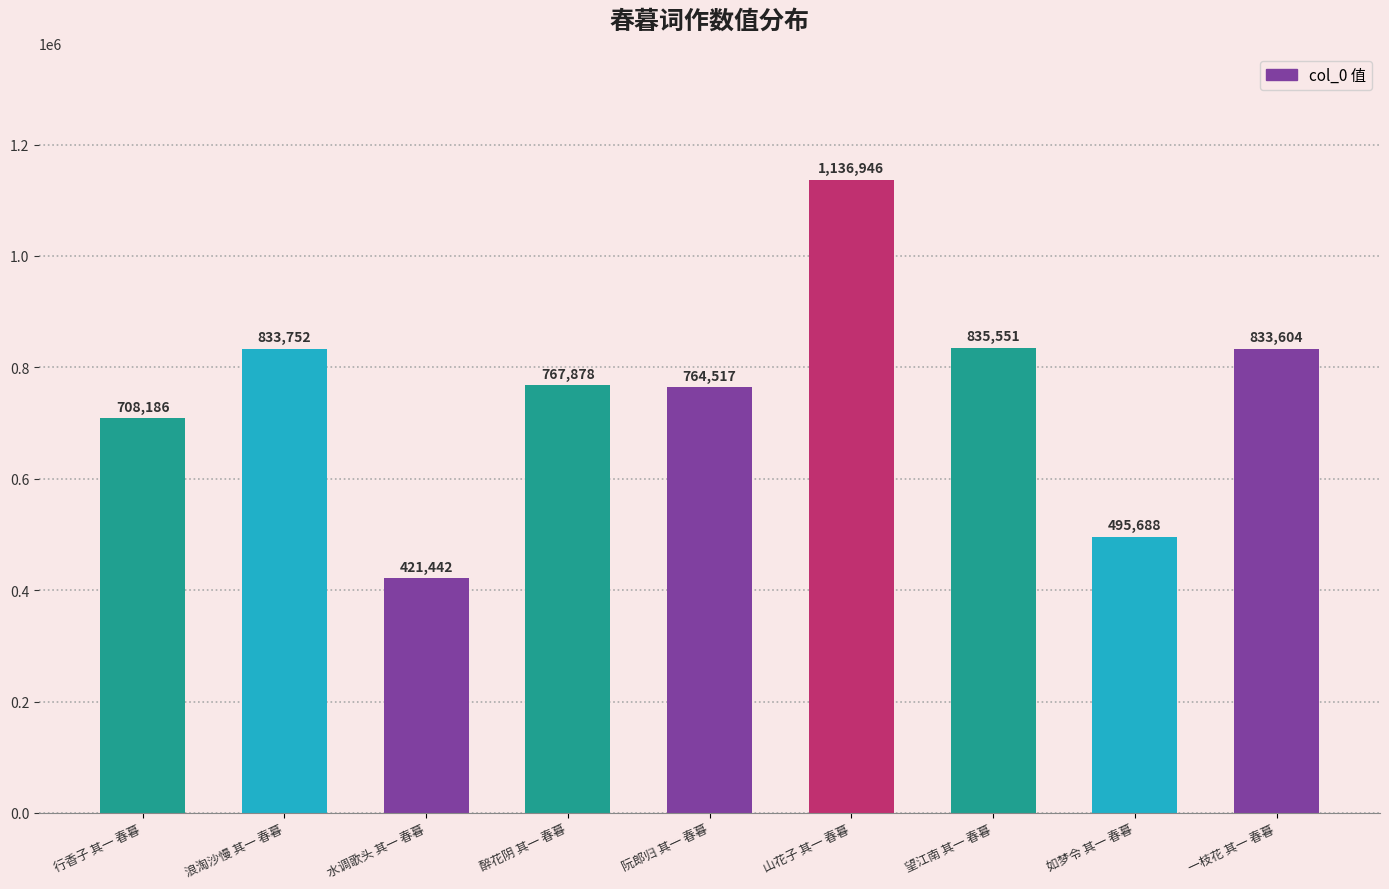

What is the difference between the maximum and minimum values?

715504